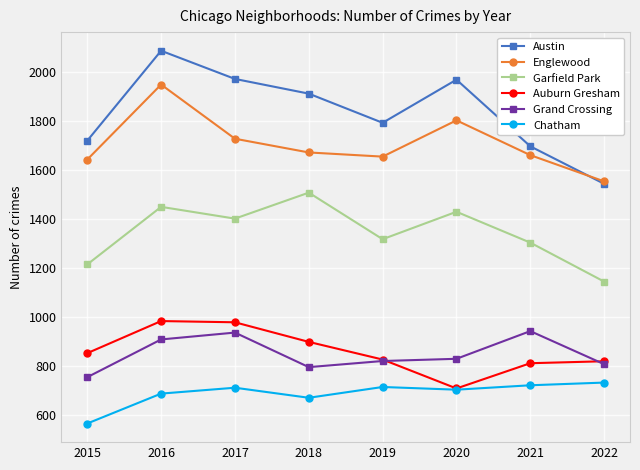

At which category is the sum across all series the highest?

2016